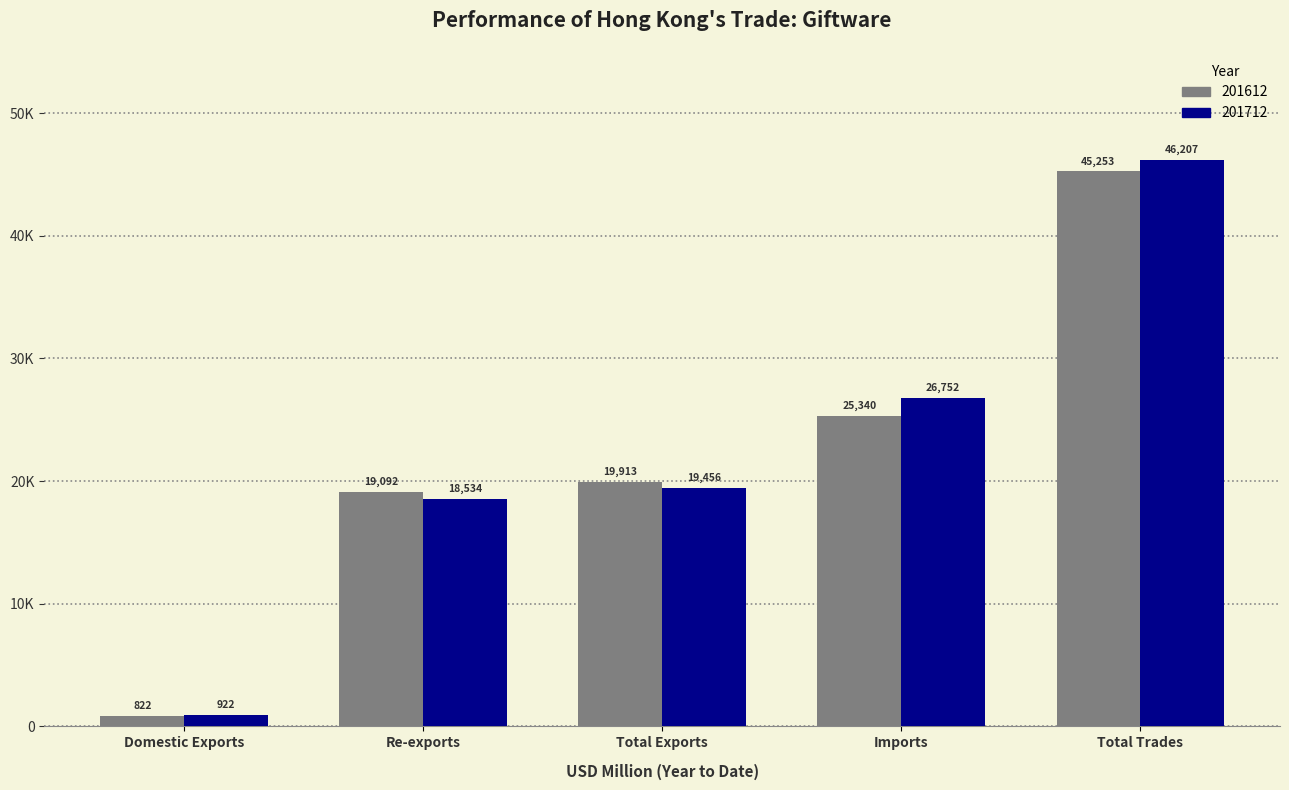

What is the value of the 201612 bar at the 4th from the left?

25340.0